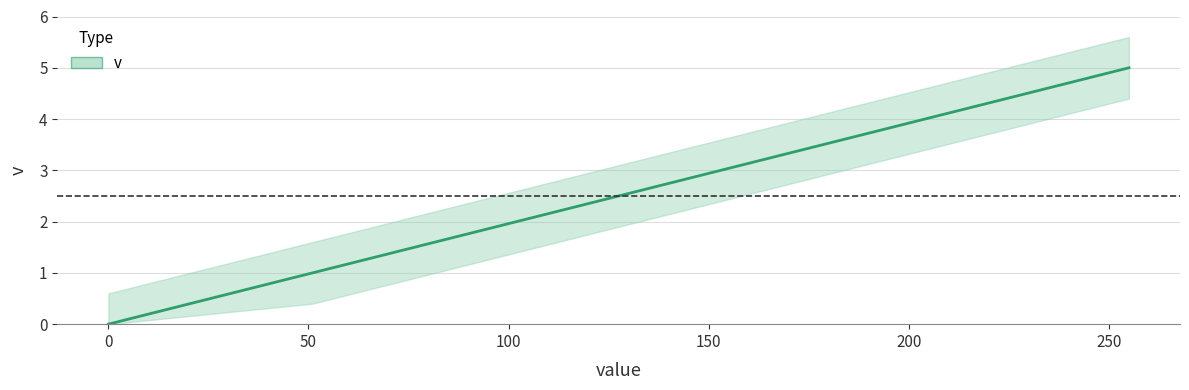

How many positive values are there?

5